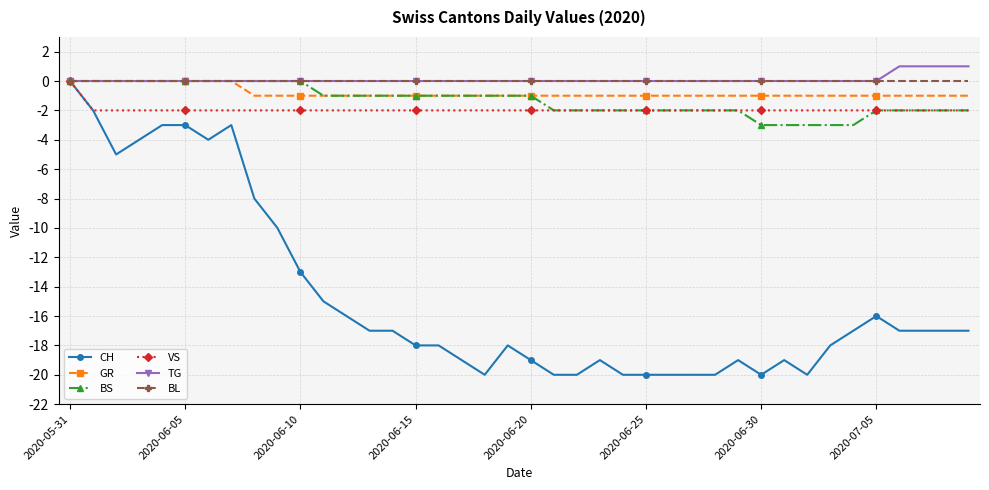

What is the value of the BS point at the 23rd from the left?

-2